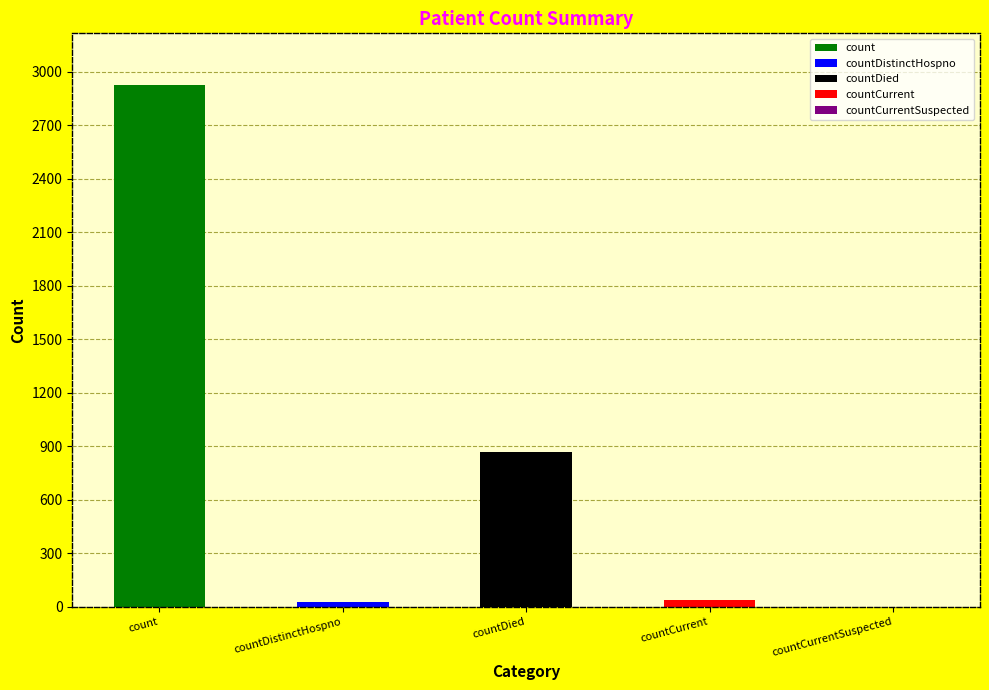

What is the average value?

772